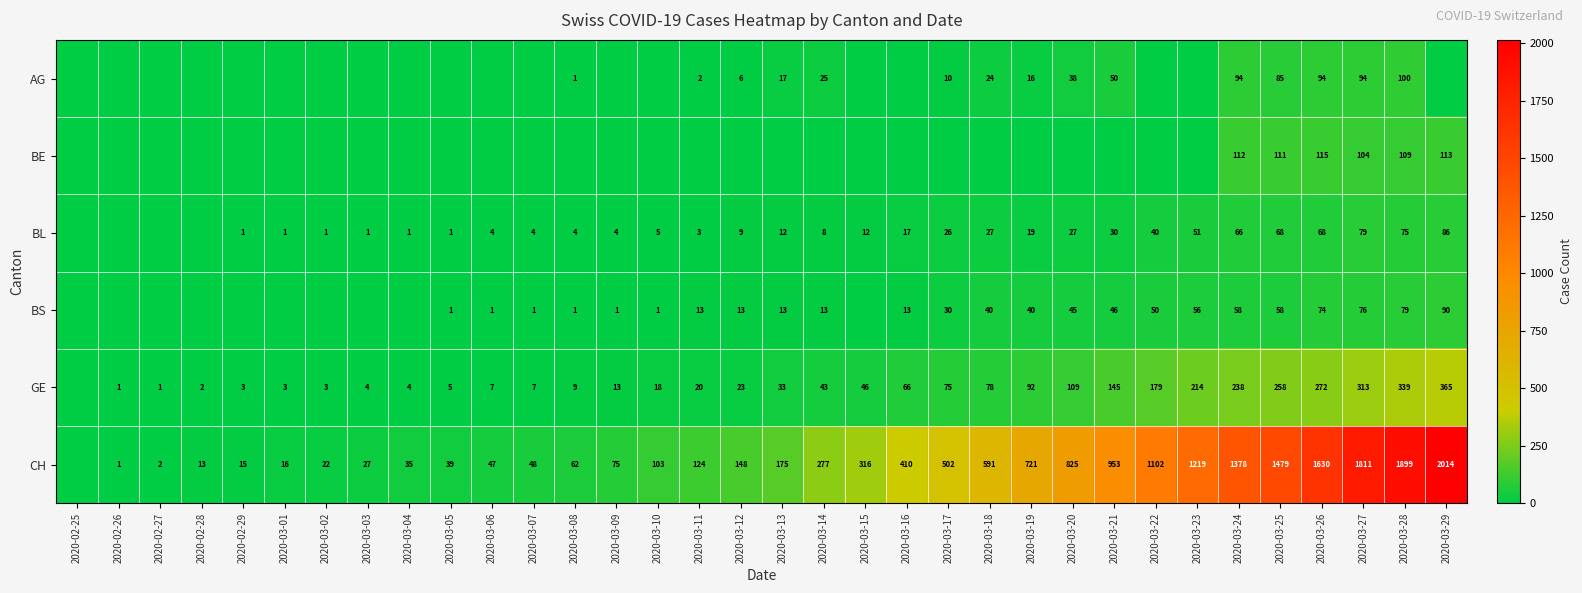

The GE series shows 2 at 2020-02-28. True or false?

True